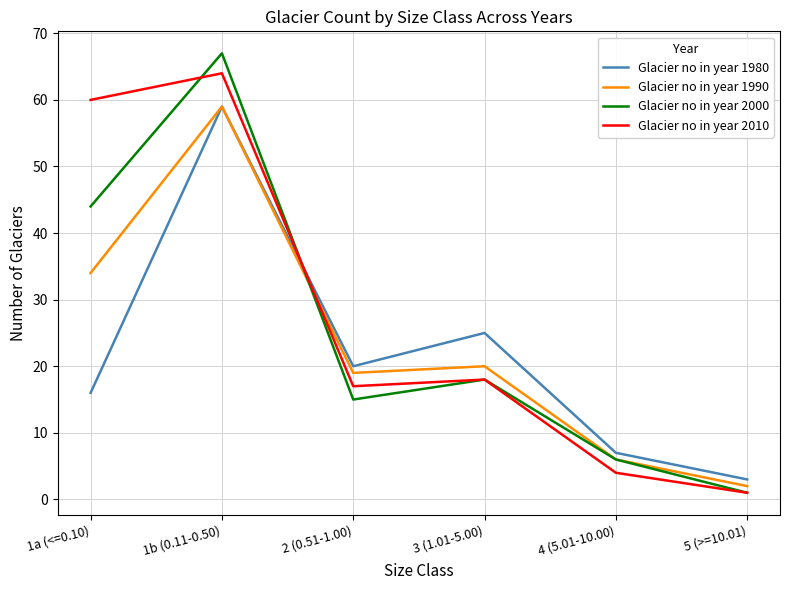

Which series changed the most between 4 (5.01-10.00) and 5 (>=10.01)?

Glacier no in year 2000